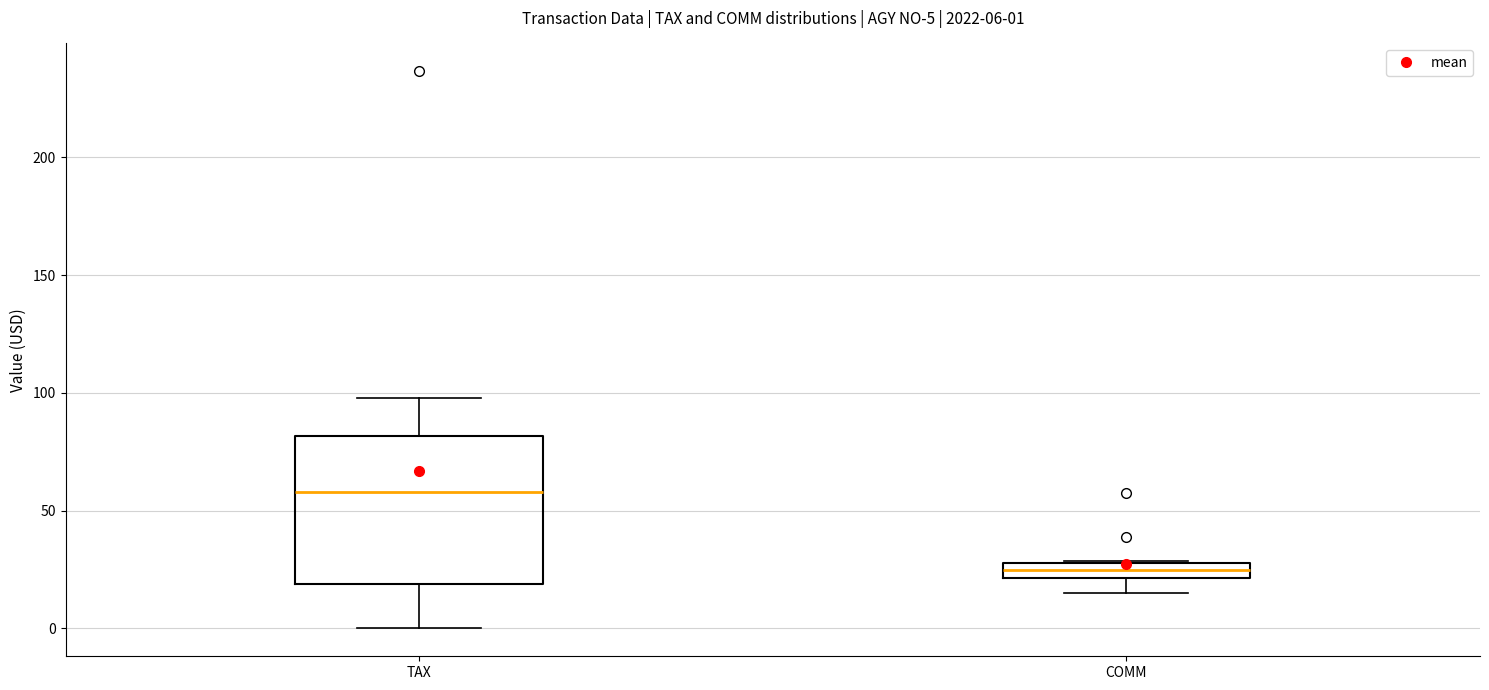

Which box is the tallest, from its lower edge to its upper edge?

TAX